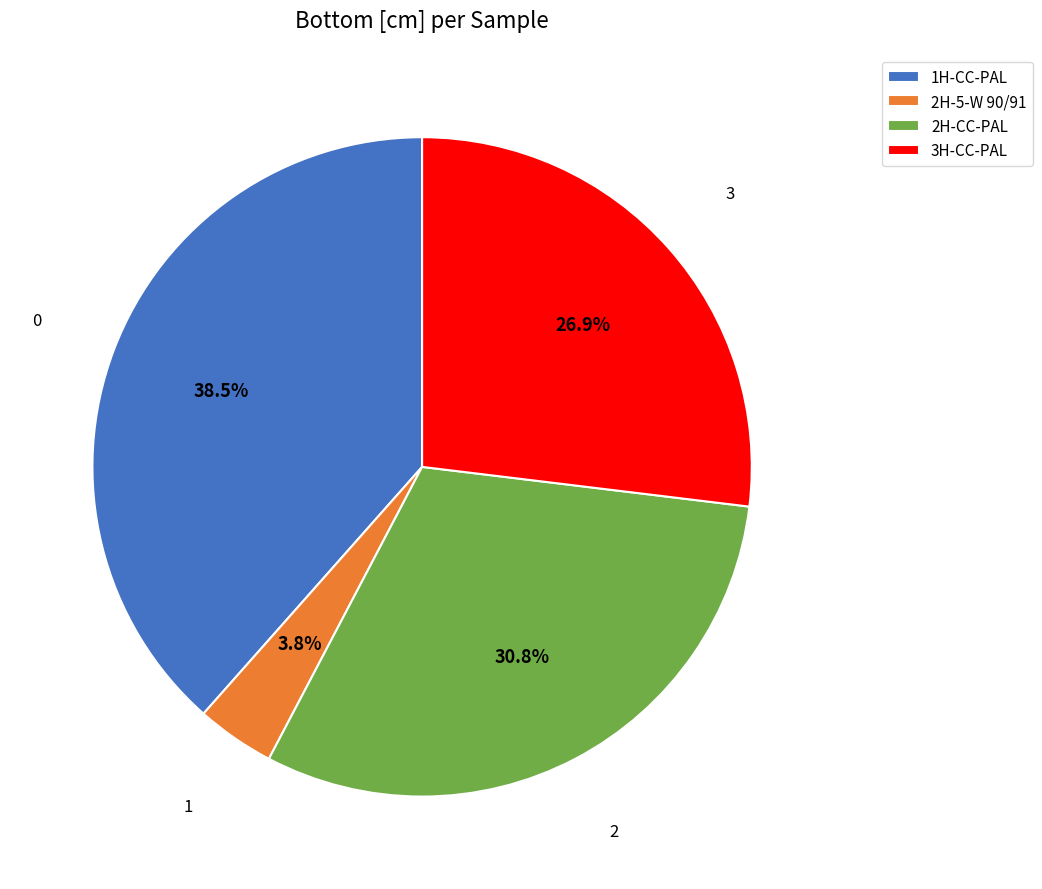

Rank the categories by value from lowest to highest.

2H-5-W 90/91, 3H-CC-PAL, 2H-CC-PAL, 1H-CC-PAL